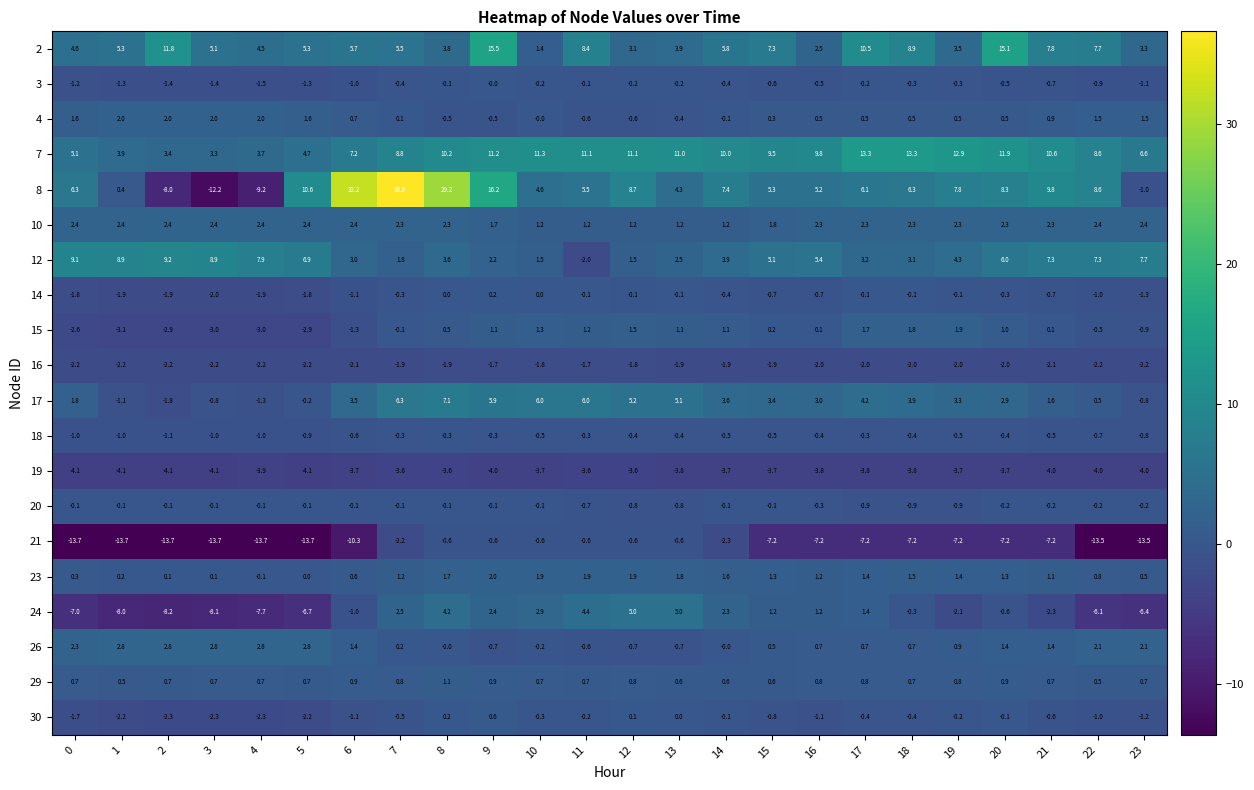

What is the average value of the 2 series?

6.5